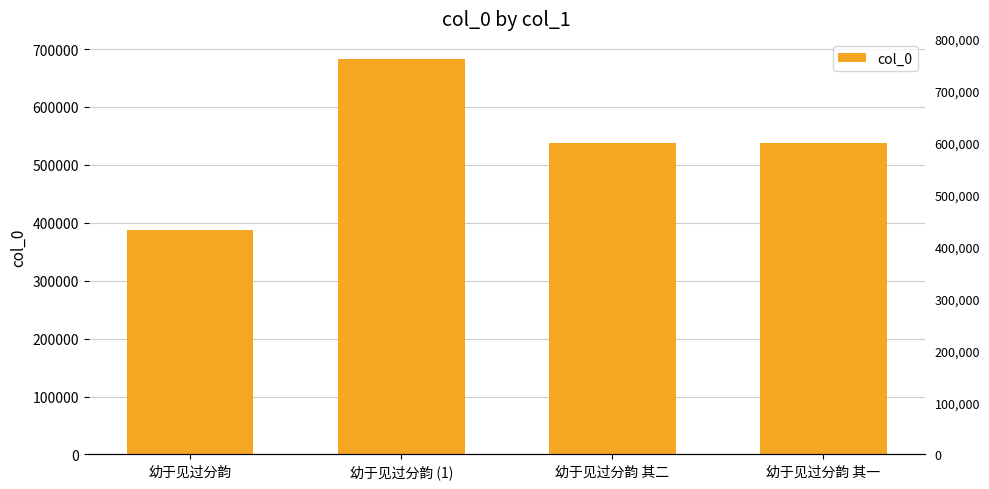

Count the number of data series in this chart.

1